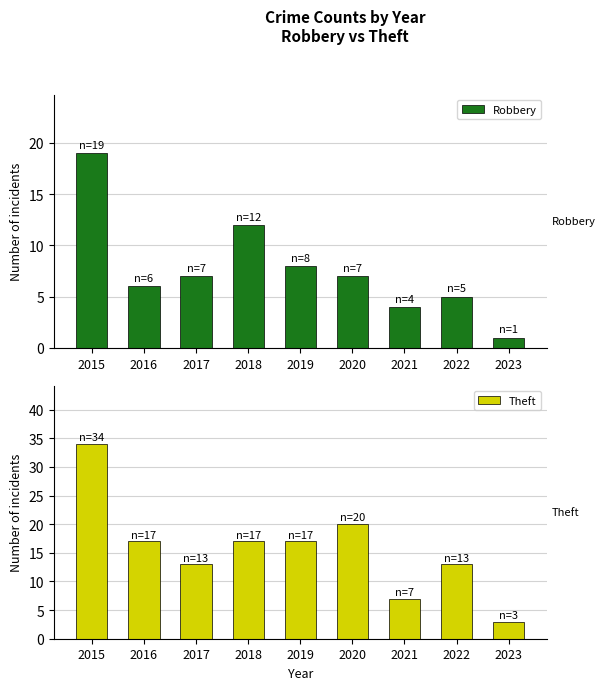

True or false: Robbery has a value of 7 at 2017.

True